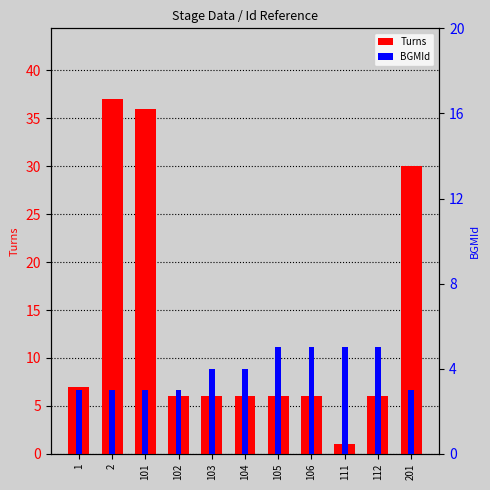

Does the chart contain stacked bars?

No